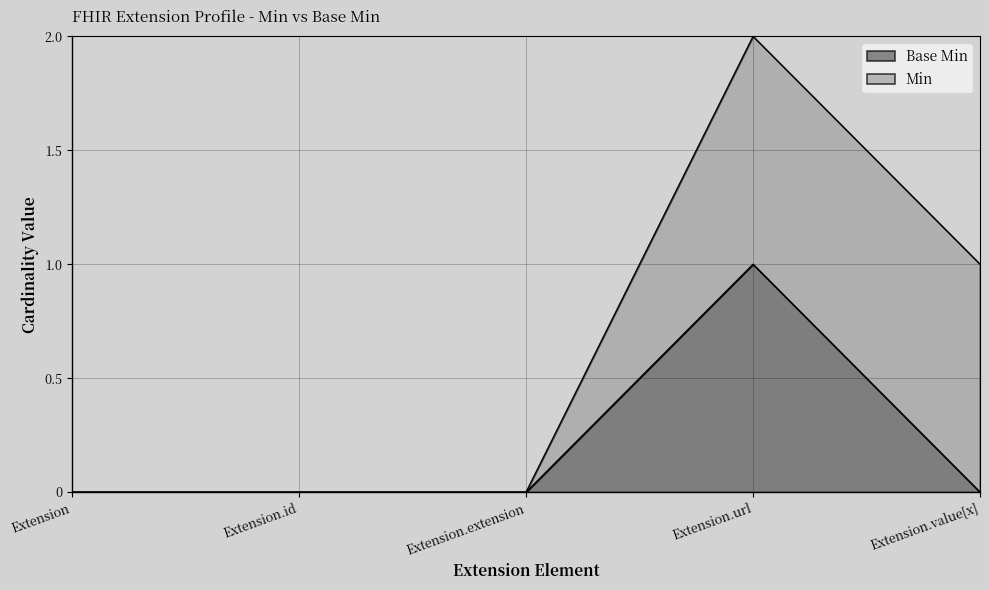

How many points are higher than both their immediate neighbors (excluding endpoints)?

1